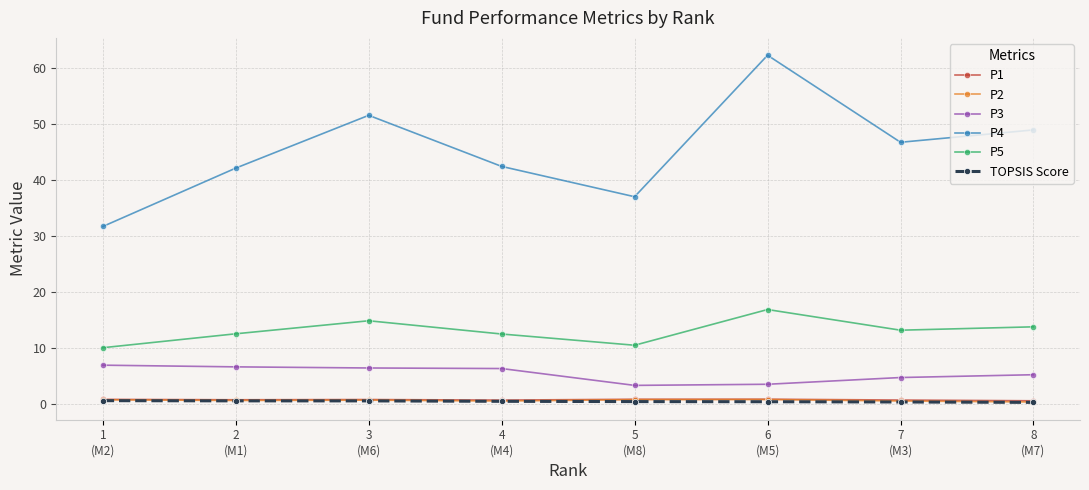

Which series has the largest range (max minus min)?

P4